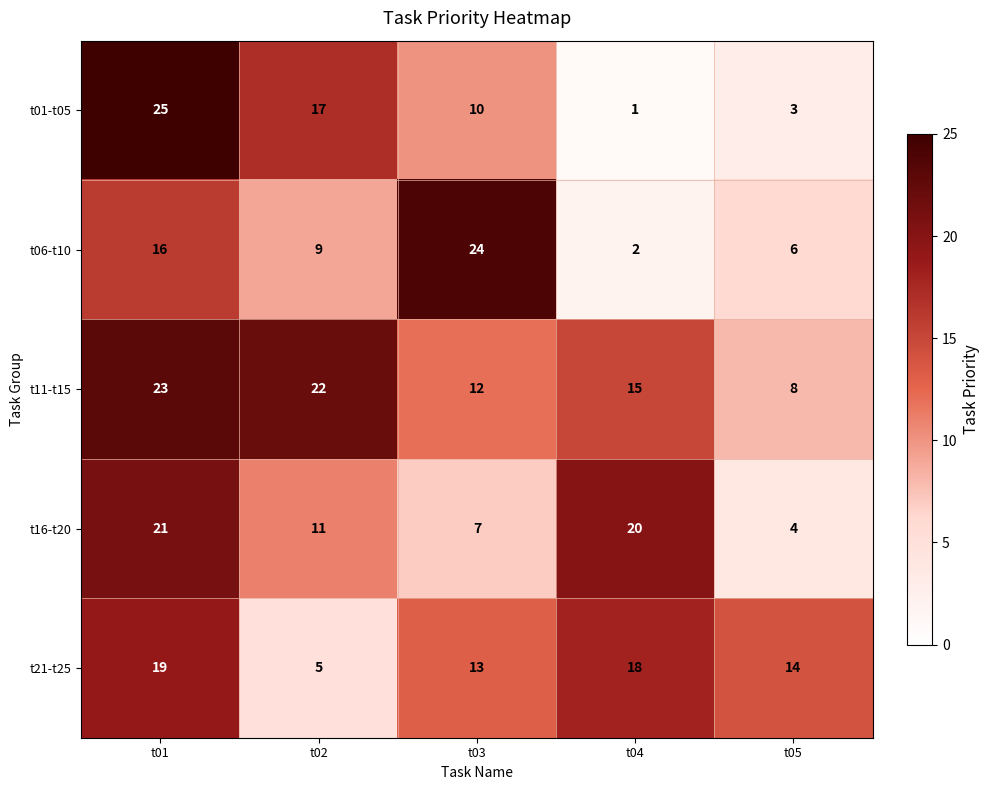

Reading left to right, extract all data points from this chart.

t01-t05: t01=25	t02=17	t03=10	t04=1	t05=3
t06-t10: t01=16	t02=9	t03=24	t04=2	t05=6
t11-t15: t01=23	t02=22	t03=12	t04=15	t05=8
t16-t20: t01=21	t02=11	t03=7	t04=20	t05=4
t21-t25: t01=19	t02=5	t03=13	t04=18	t05=14